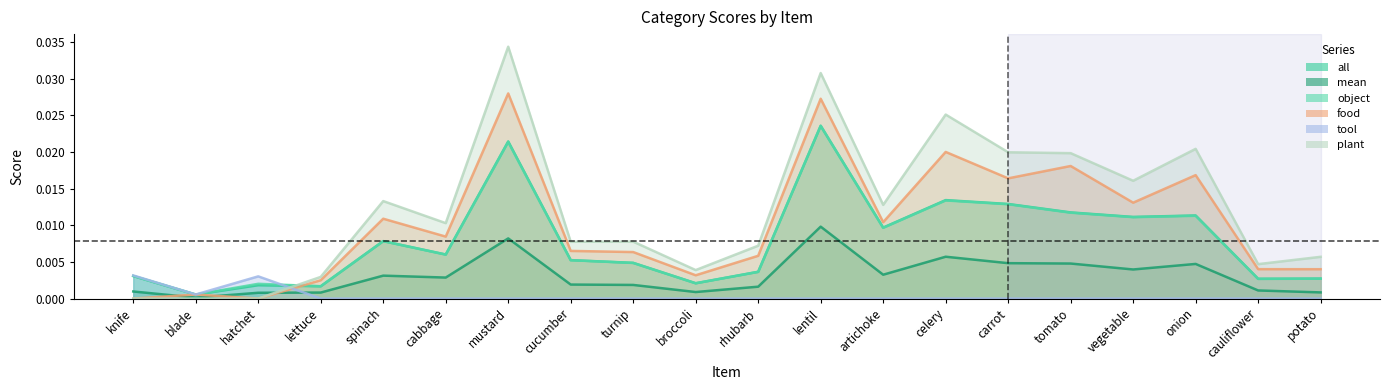

What is the label of the 19th point from the right?

blade